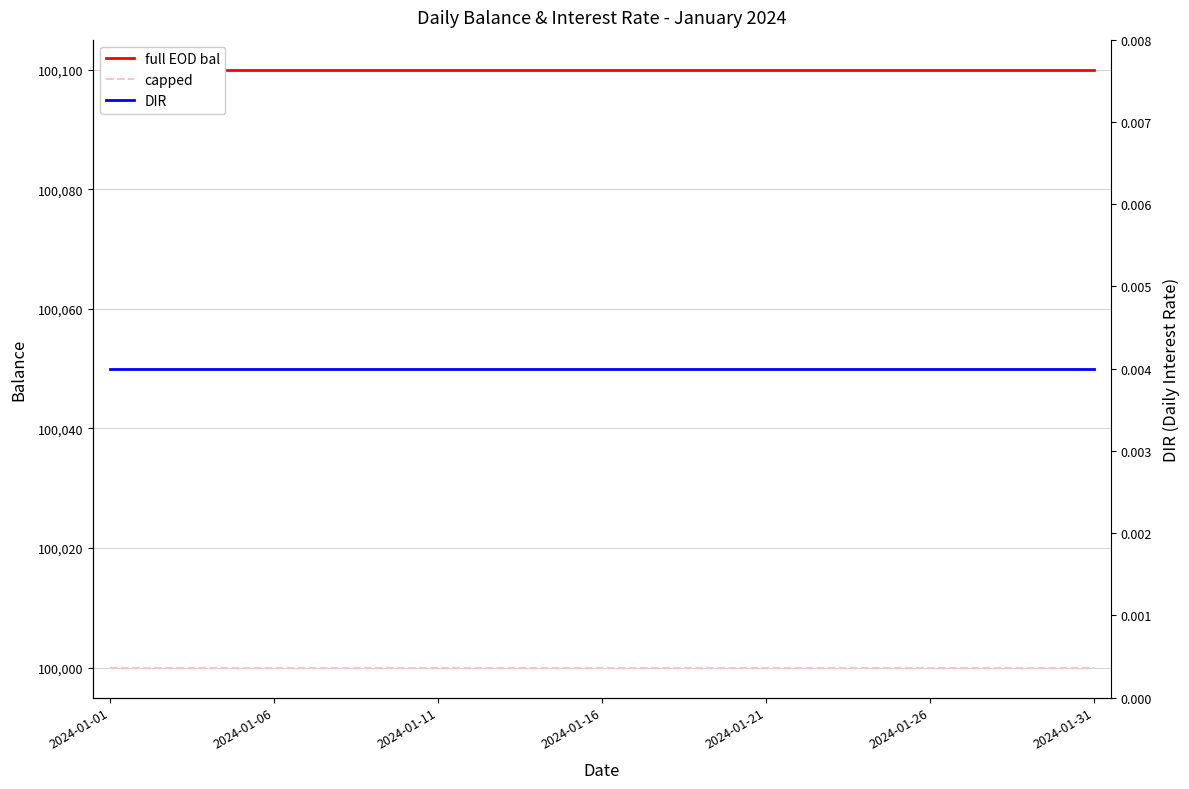

What is the difference between the highest and lowest values at 22?

100100.0